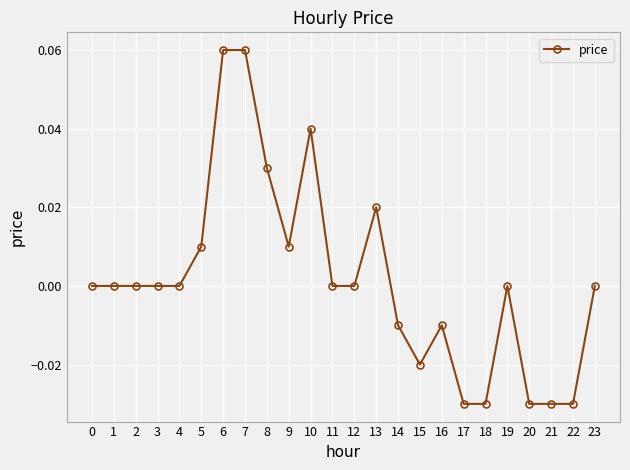

The value at 0 is 0.0. True or false?

True